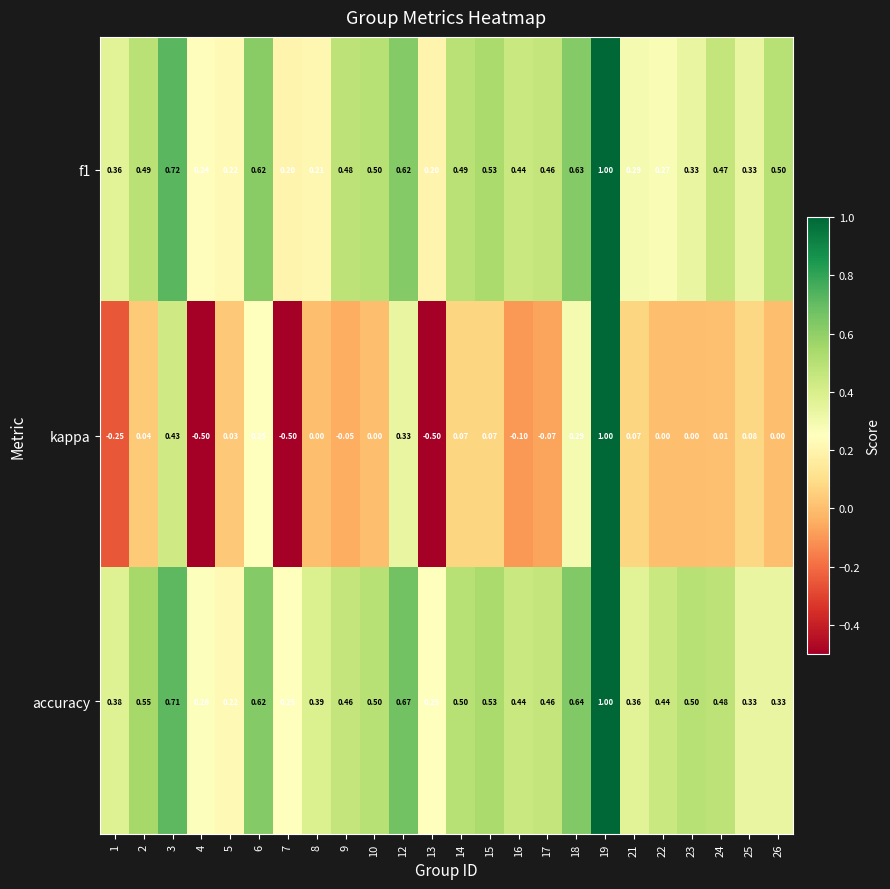

Which series has the largest total across all categories?

accuracy